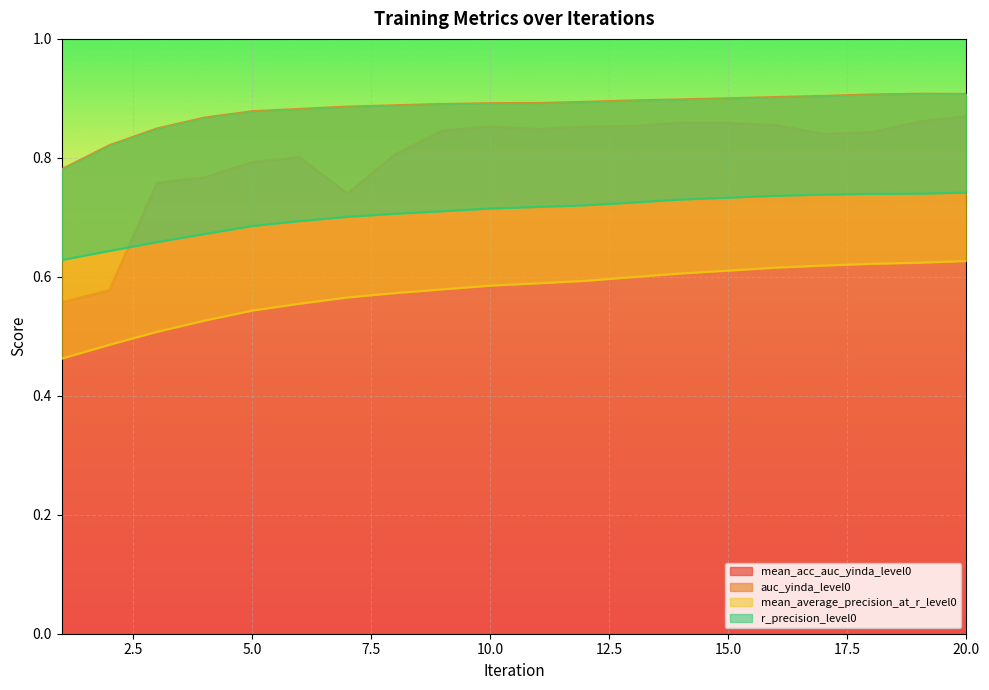

Which series has the largest total across all categories?

auc_yinda_level0